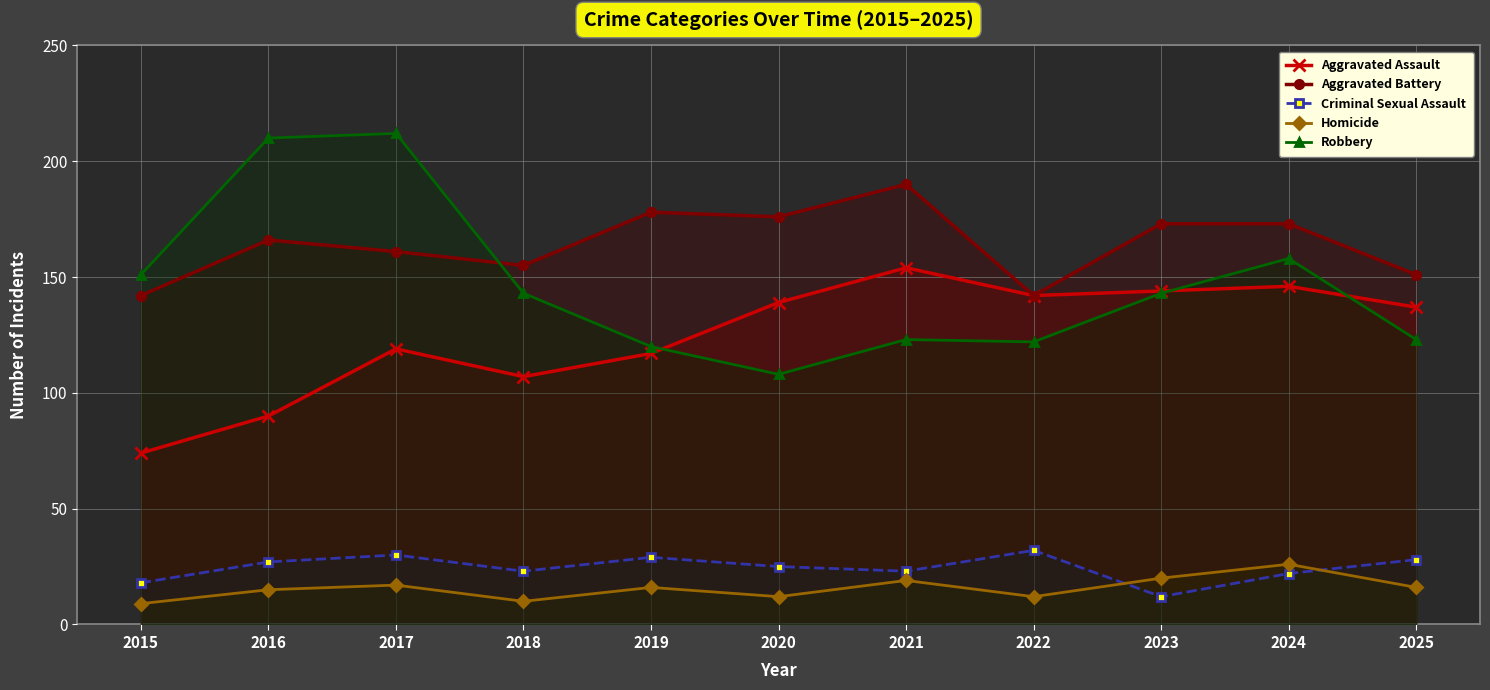

How many lines are shown in the chart?

5